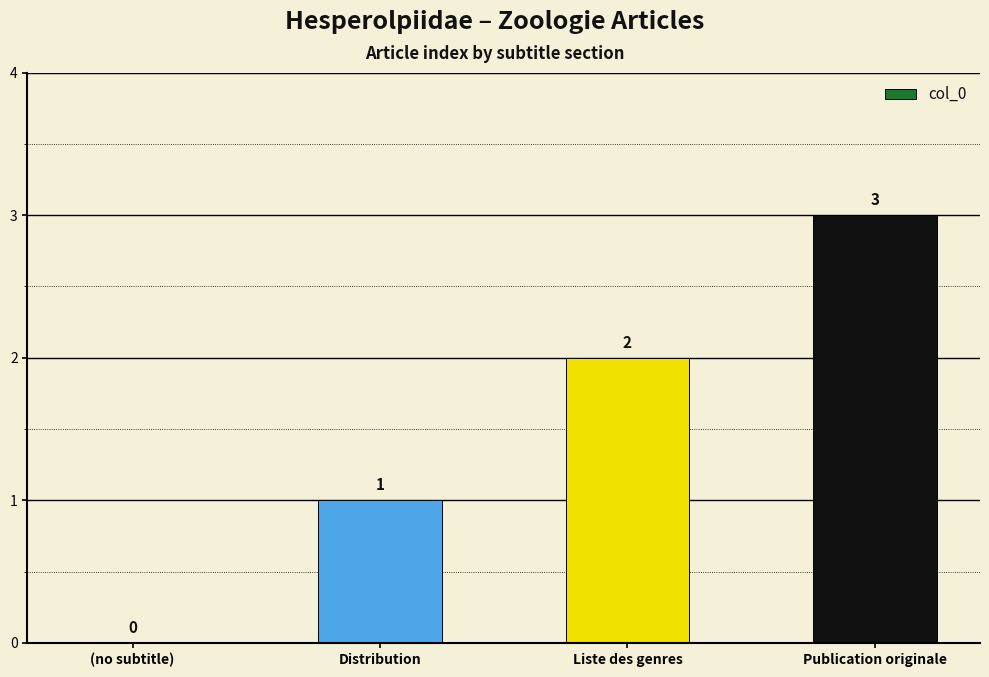

Does the chart contain stacked bars?

No